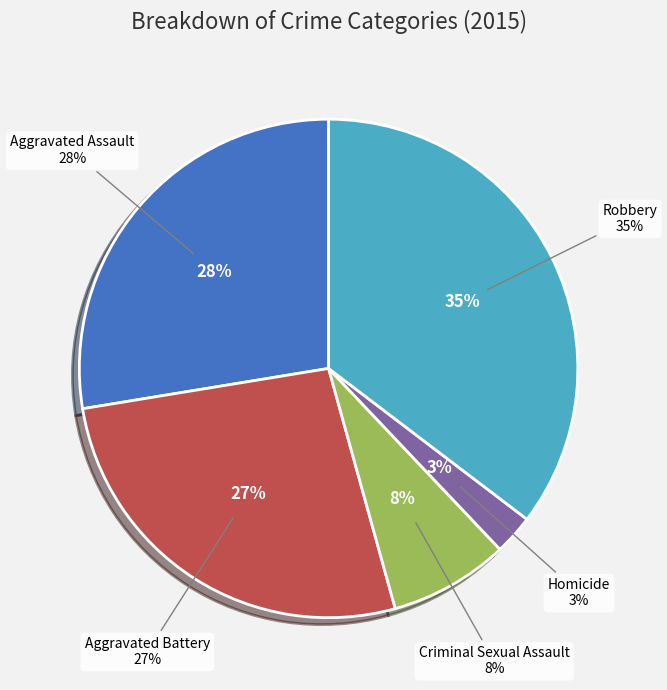

How many segments does this pie chart have?

5